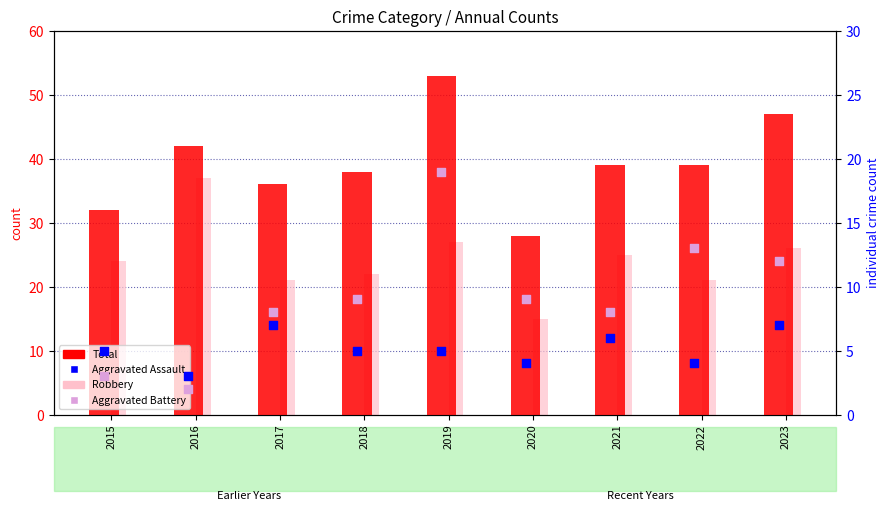

Which series has the largest total across all categories?

Total